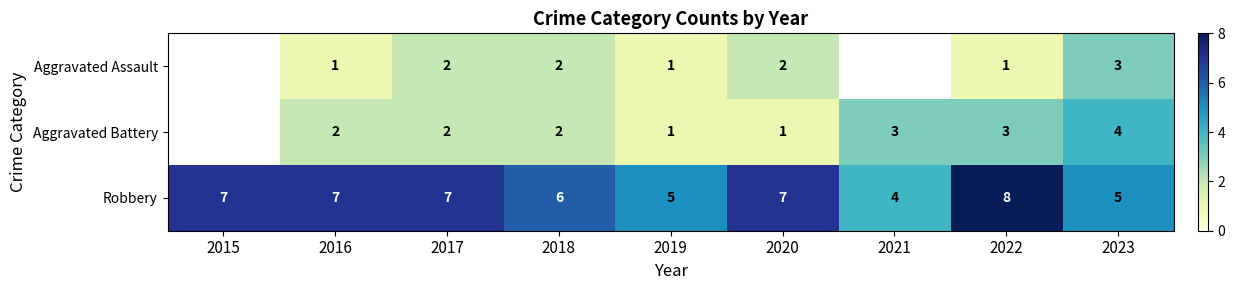

What is the total value across all series at 2016?

10